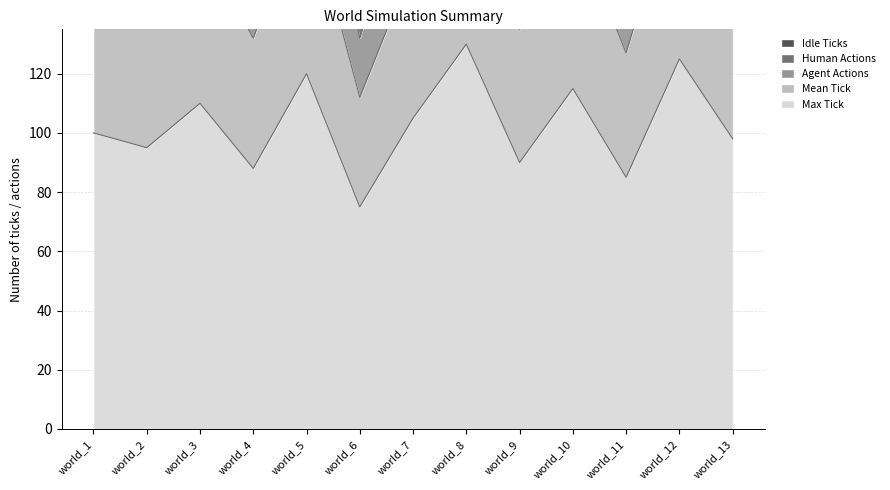

True or false: Agent Actions and Mean Tick cross at least once.

False